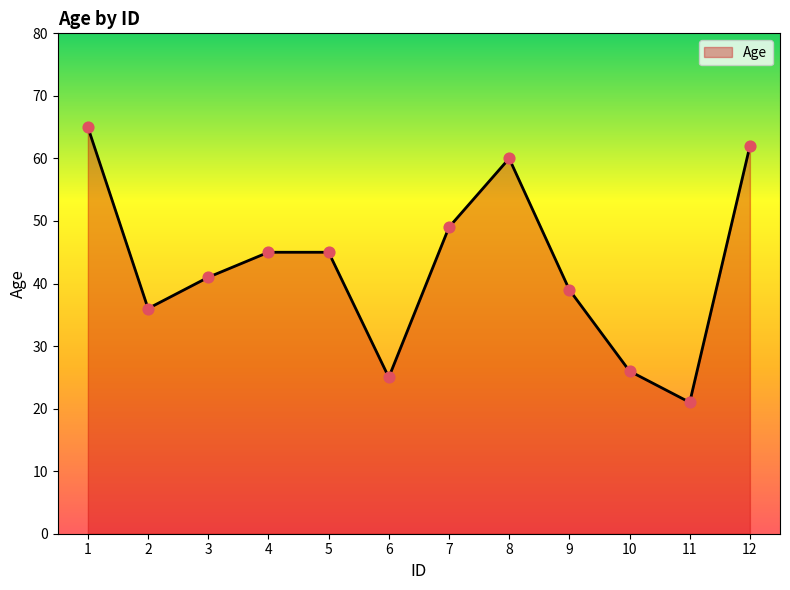

Which has a higher value, 1 or 3?

1